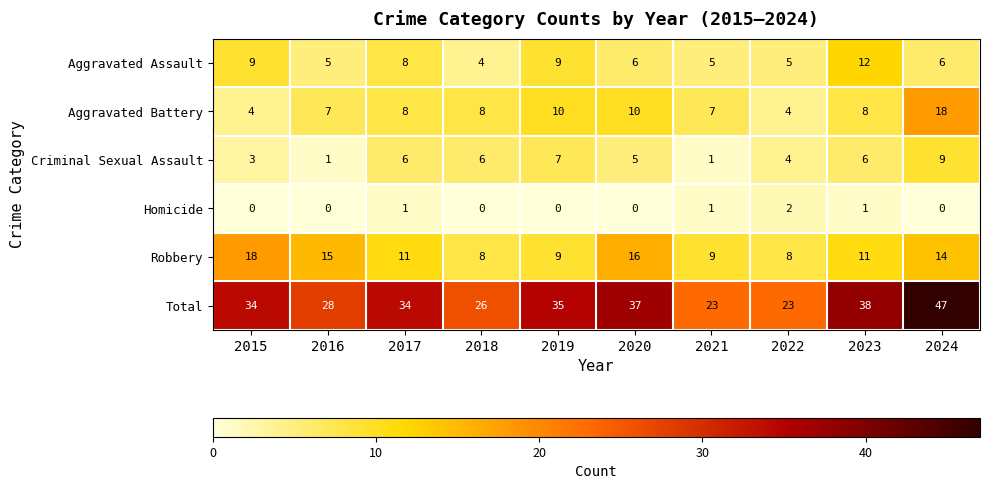

Rank the series at 2023 from lowest to highest value.

Homicide, Criminal Sexual Assault, Aggravated Battery, Robbery, Aggravated Assault, Total